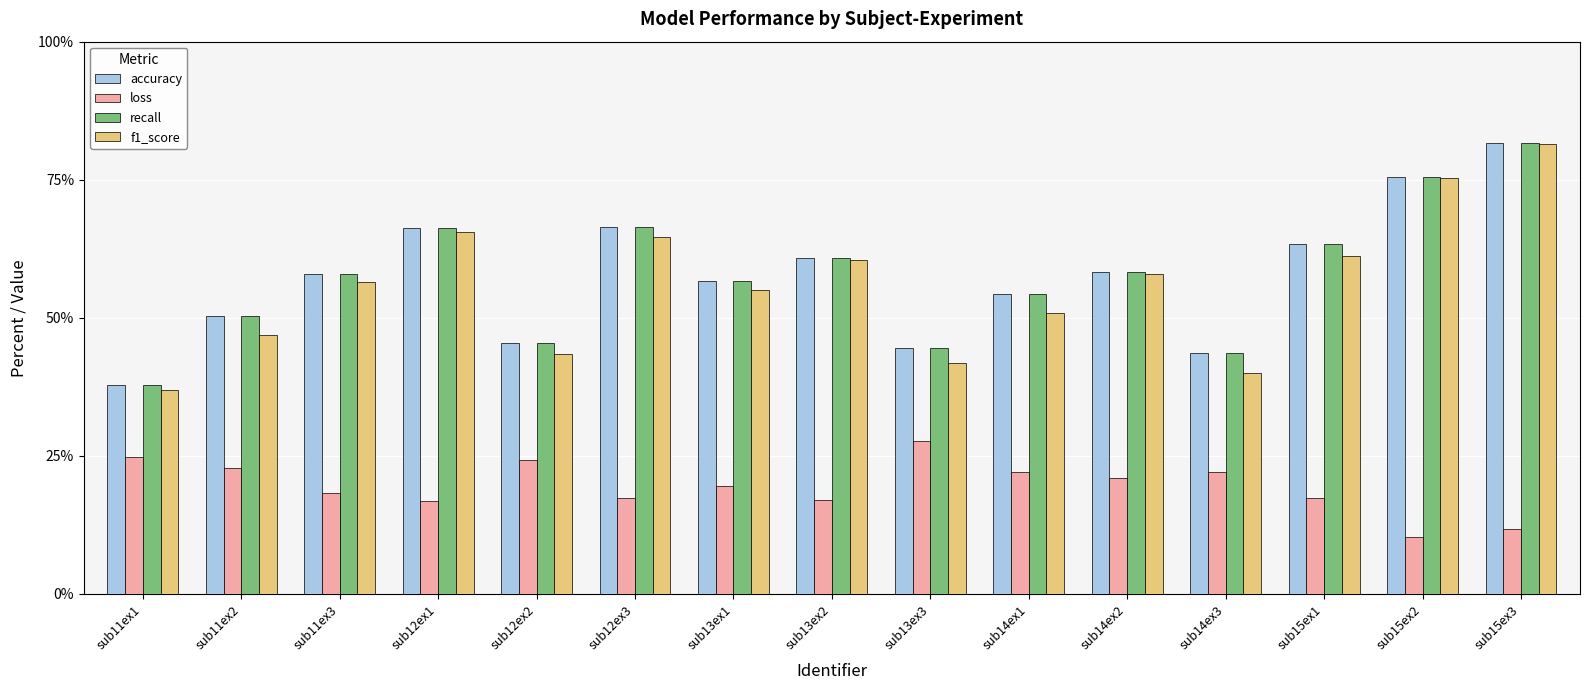

Count the number of data series in this chart.

4